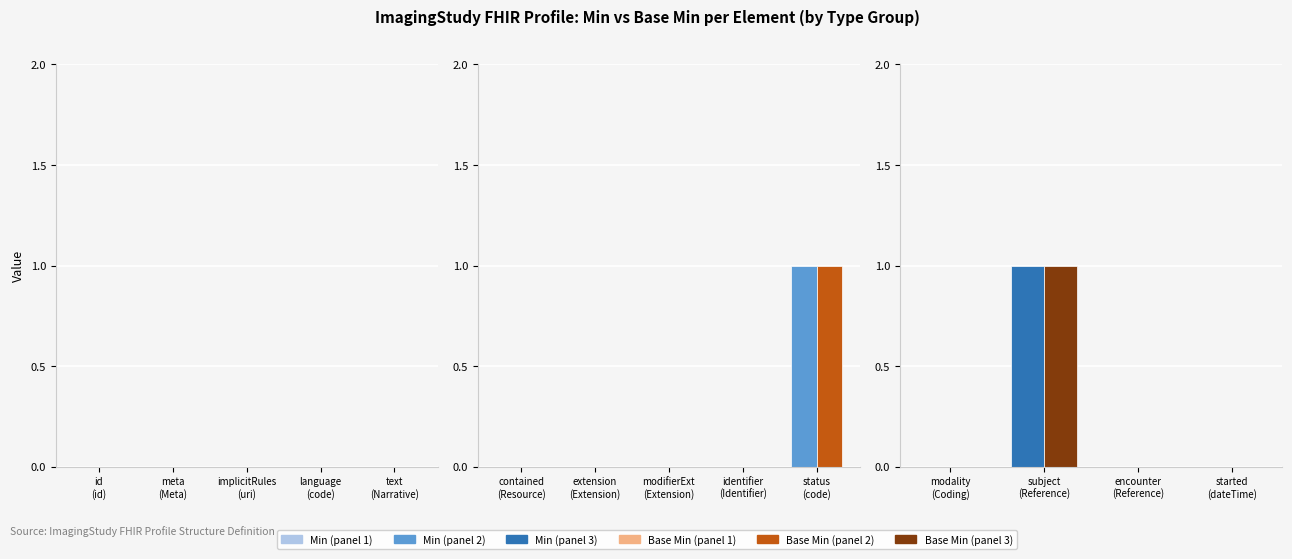

What are all the series names shown in the legend?

Min, Base Min